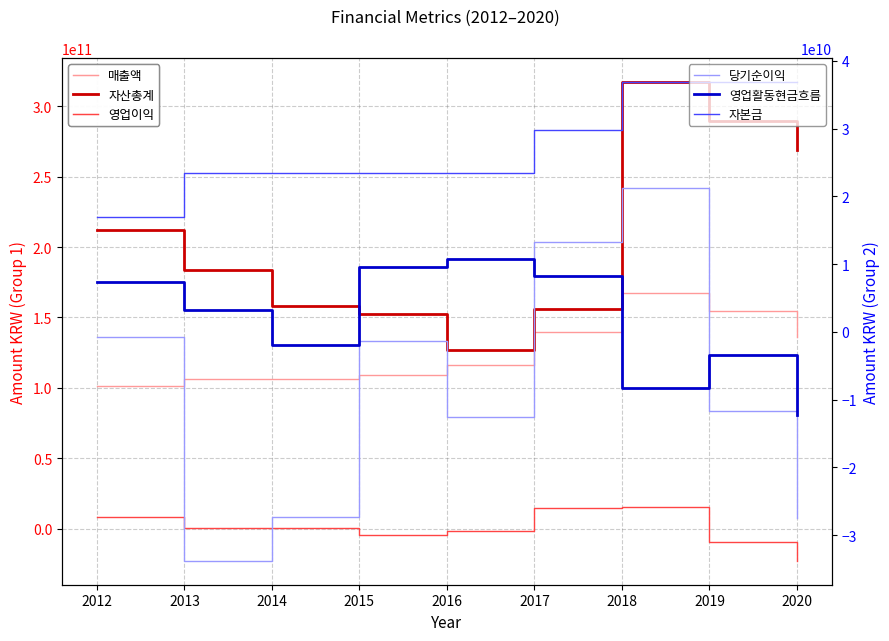

At which label is 당기순이익 closest to -6245547309?

2015